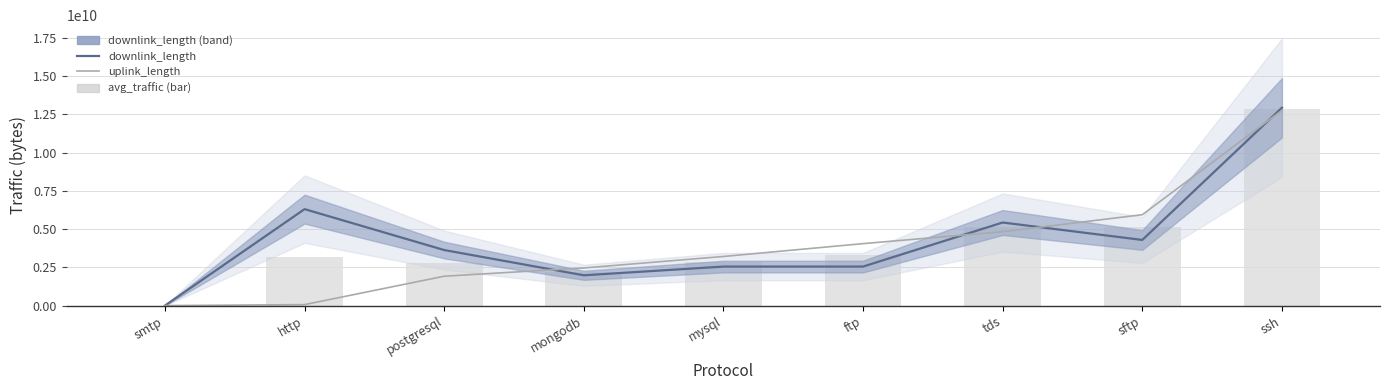

Reading left to right, list all the values displayed in this chart.

downlink_length: smtp=21923.0	http=6305140218.0	postgresql=3630409486.0	mongodb=1980352962.0	mysql=2550358098.0	ftp=2550448904.0	tds=5430640192.0	sftp=4290580262.0	ssh=12931548092.0
uplink_length: smtp=13814.0	http=63724775.0	postgresql=1920282119.0	mongodb=2460283793.0	mysql=3210251993.0	ftp=4050312856.0	tds=4830497033.0	sftp=5940458479.0	ssh=12761436483.0
avg_traffic: smtp=17868.5	http=3184432496.5	postgresql=2775345802.5	mongodb=2220318377.5	mysql=2880305045.5	ftp=3300380880.0	tds=5130568612.5	sftp=5115519370.5	ssh=12846492287.5